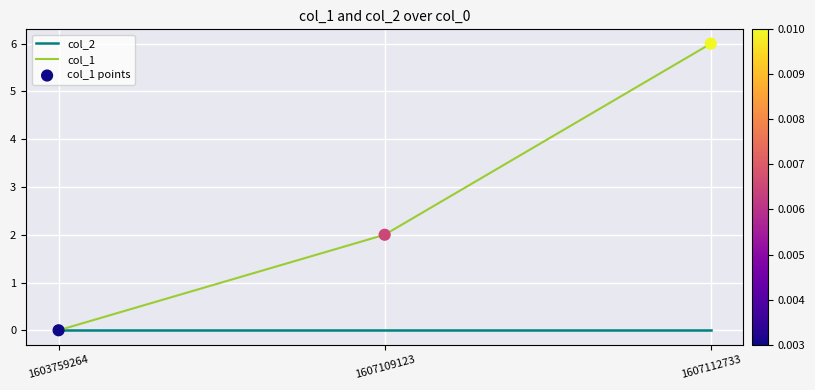

Which series has the widest spread of values?

col_1